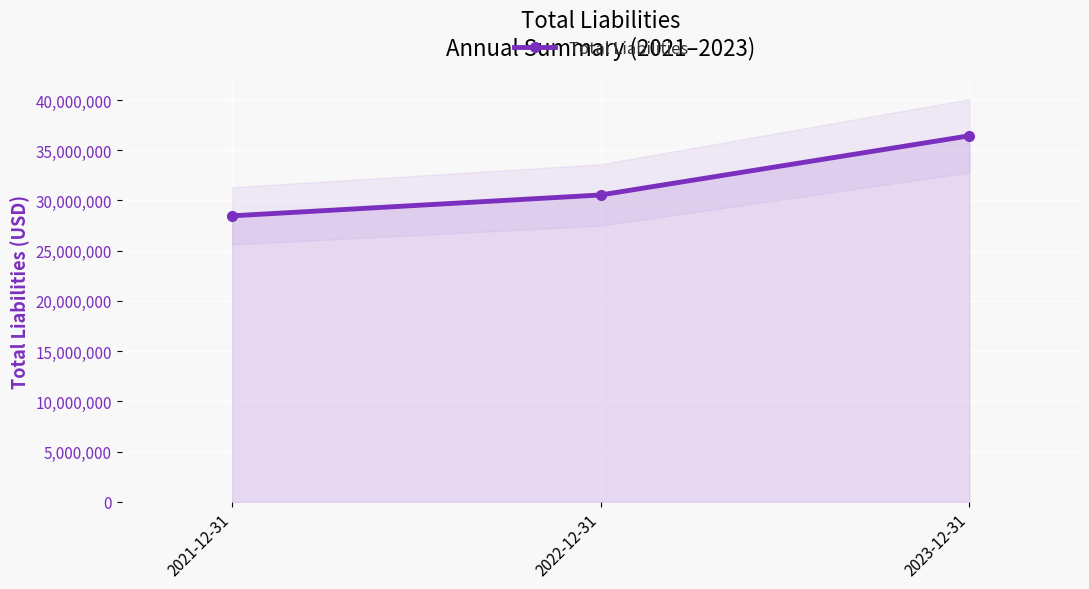

Is it true that the value at 2023-12-31 is 36440000?

True